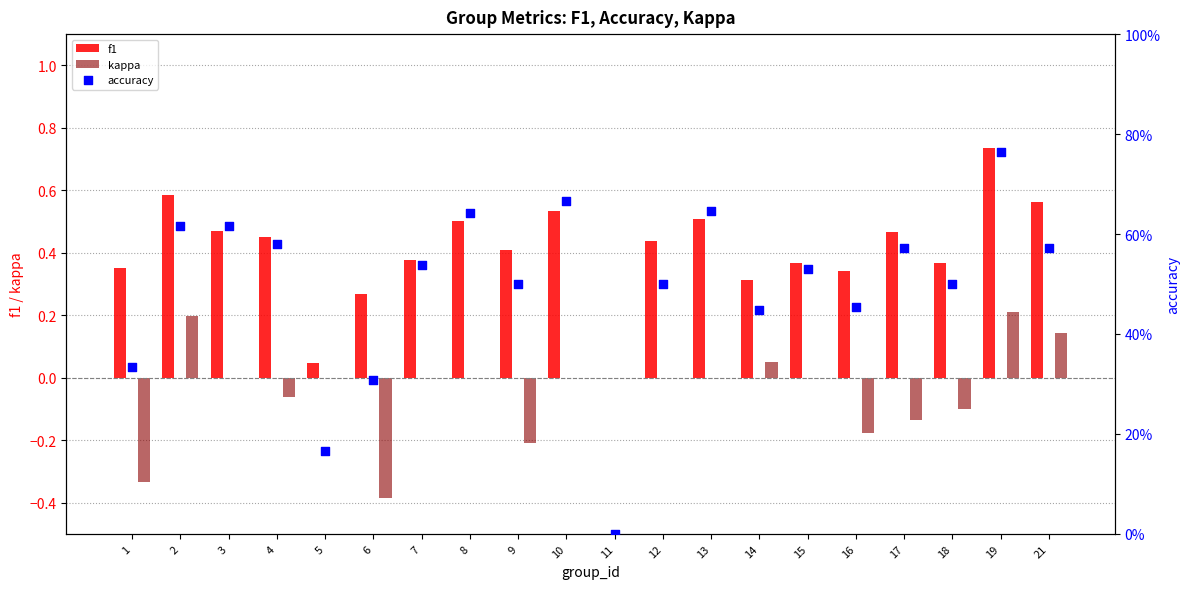

Is the value of kappa at 9 greater than the value of f1 at 2?

No